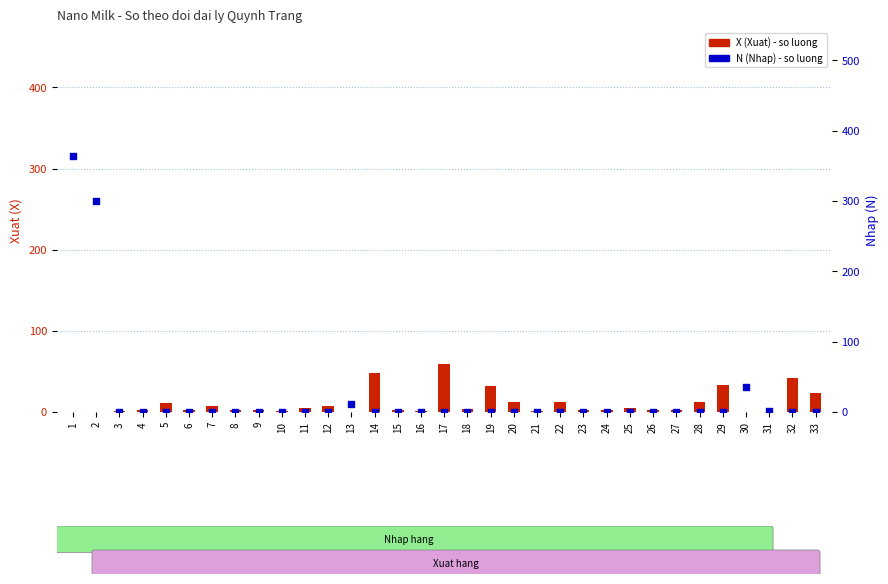

Is the value of X (Xuat) at 33 greater than the value of N (Nhap) at 8?

Yes